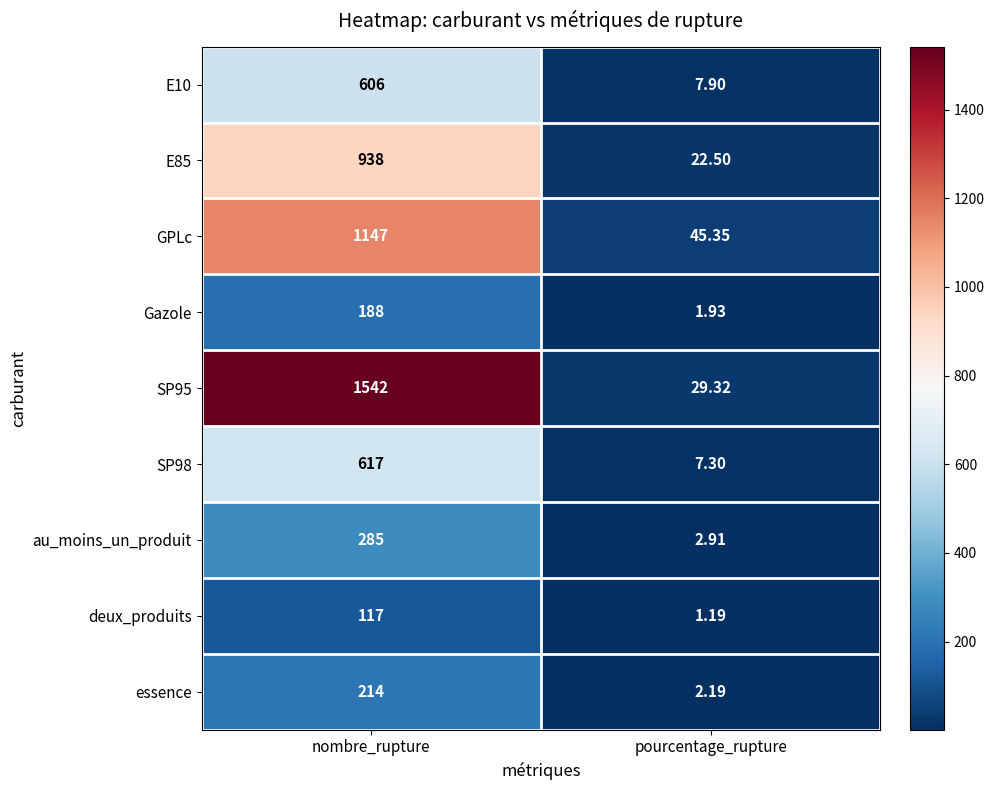

Where is GPLc nearest to the value 596?

pourcentage_rupture